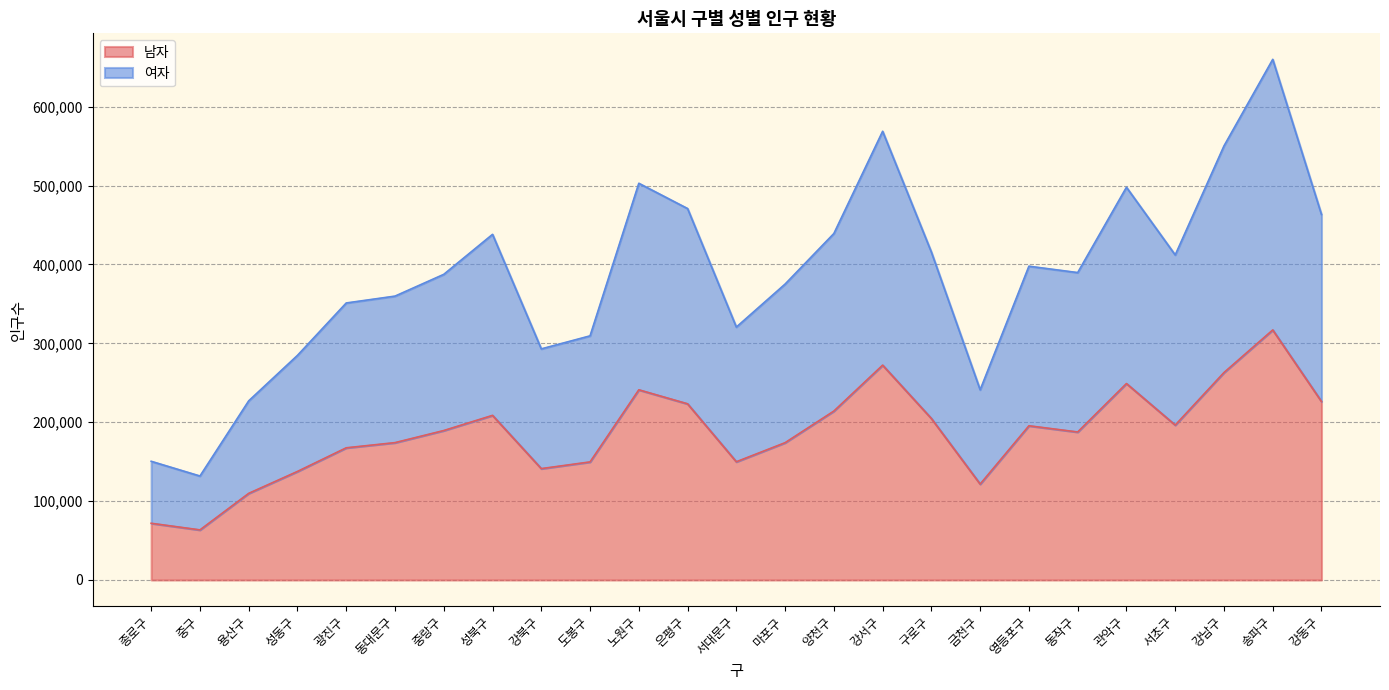

How many series are shown in this chart?

2